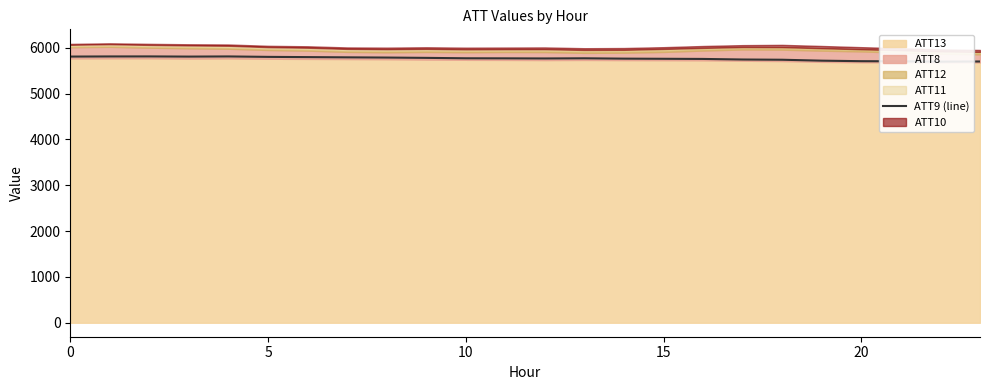

True or false: there are more than 0 points higher than both neighbors.

True